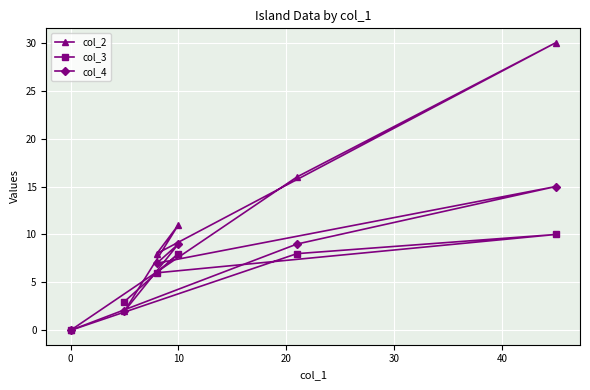

Which series has the widest spread of values?

col_2